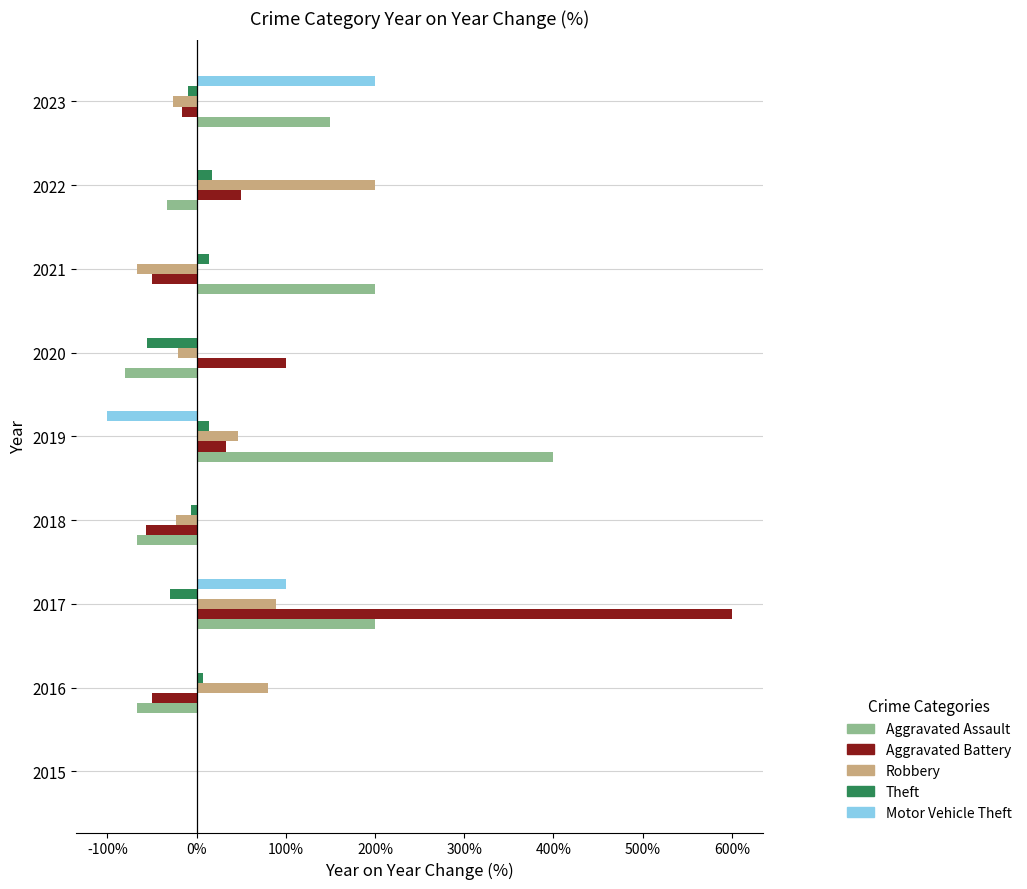

What is the average value of the Robbery series?

30.8